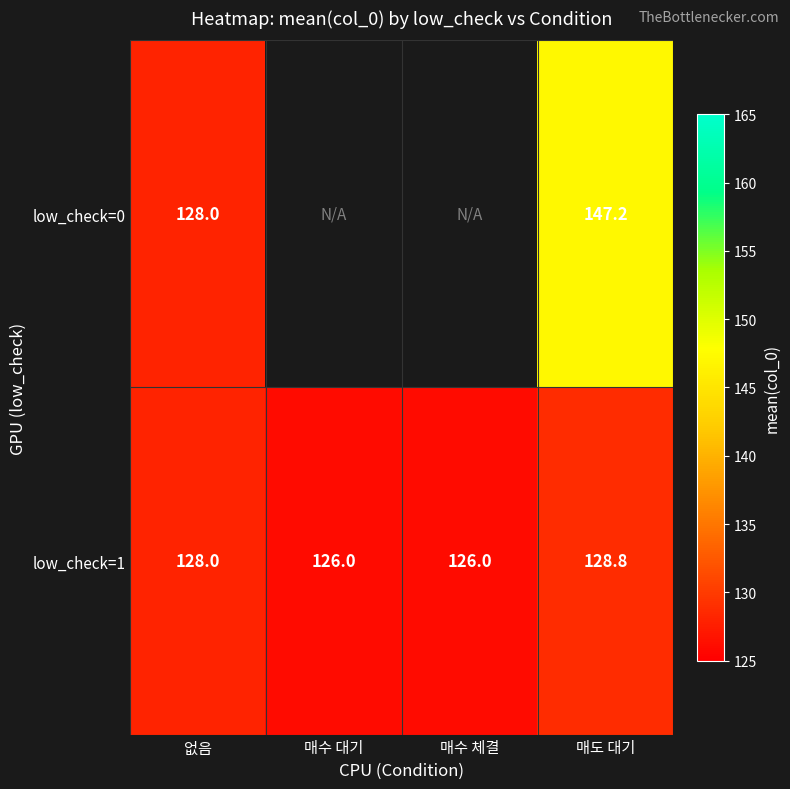

What is the average value of the low_check=1 series?

127.2